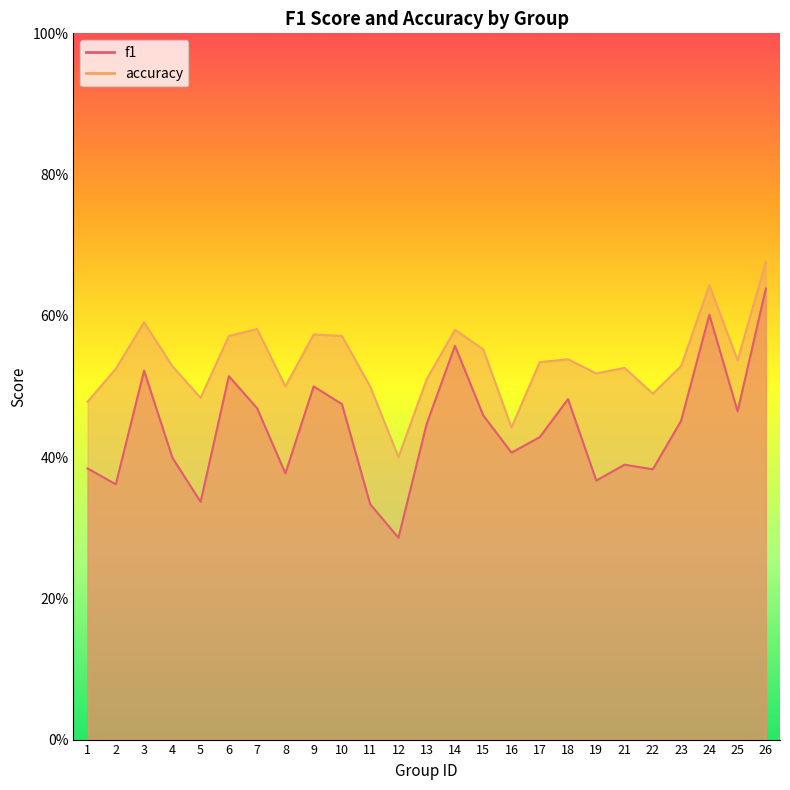

Rank the series by their average value, from highest to lowest.

accuracy, f1